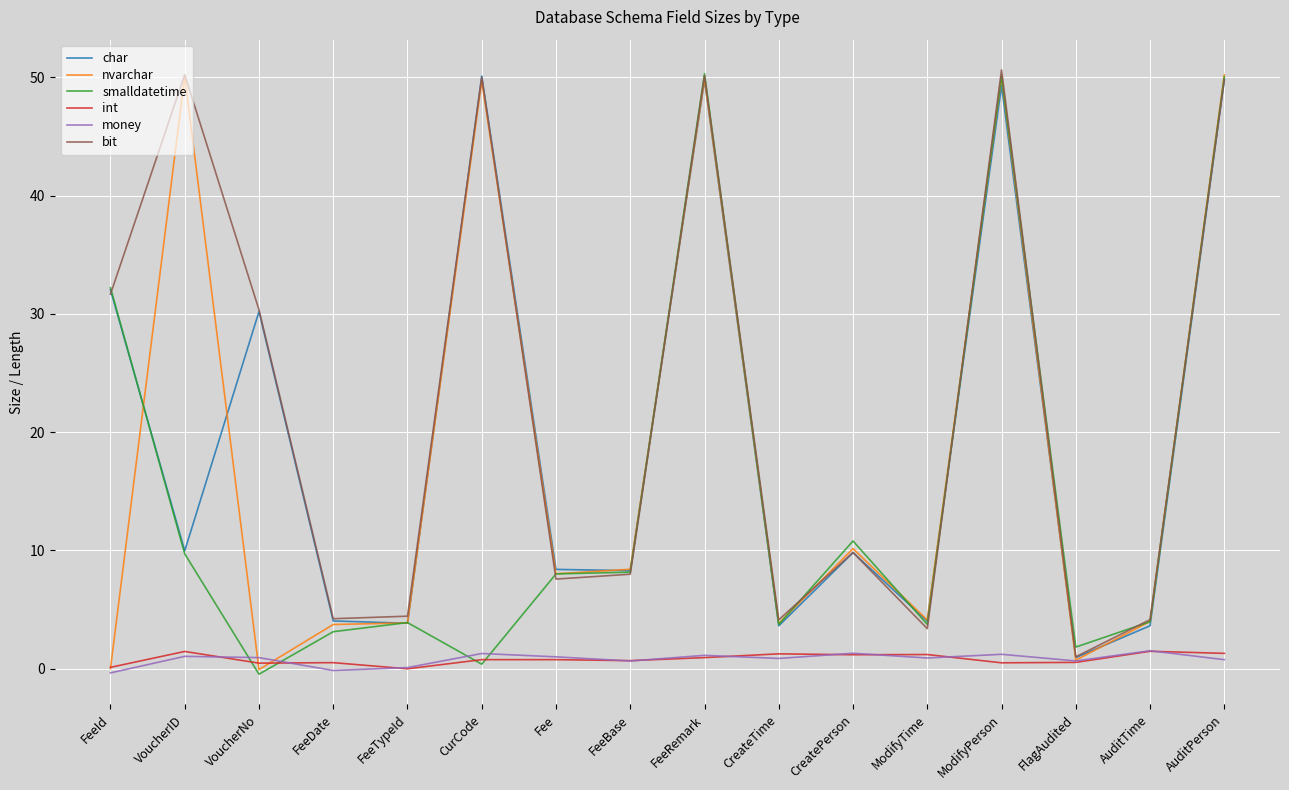

What is the value of the int point at the 13th from the left?

0.5